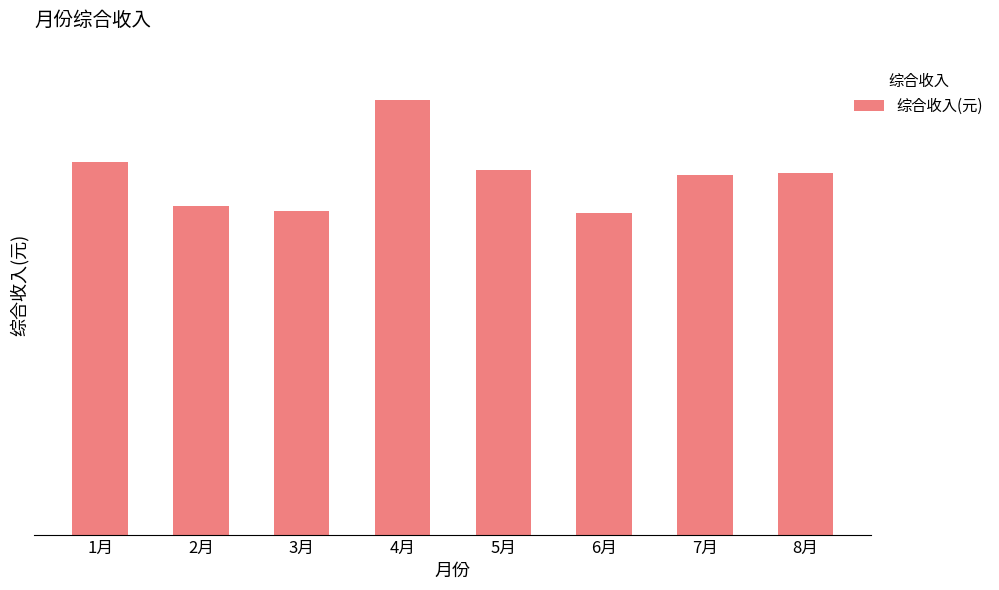

Does the chart contain any negative values?

No